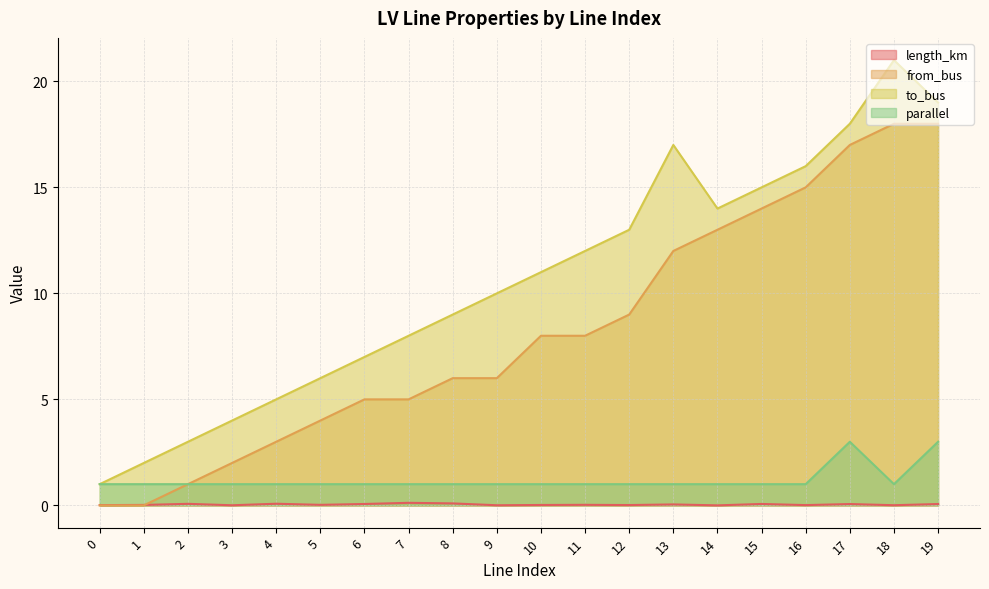

True or false: to_bus and parallel cross at least once.

False